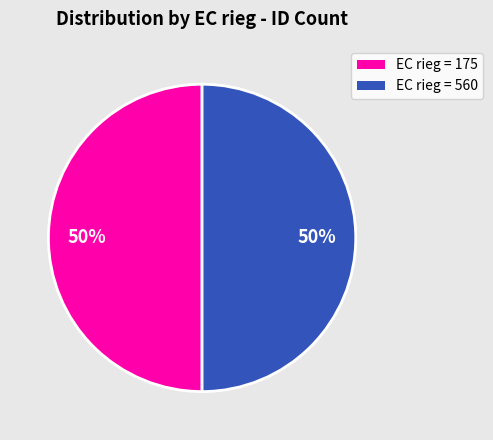

Is the sum of EC rieg = 175 and EC rieg = 560 greater than half?

Yes